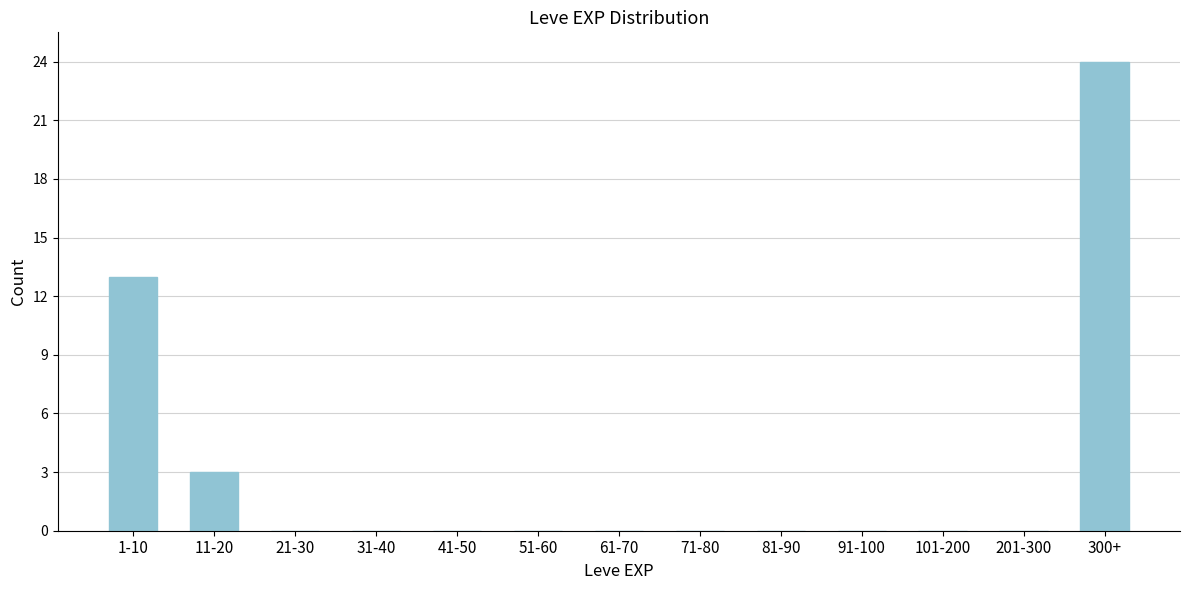

Reading left to right, list all the values displayed in this chart.

1-10=13	11-20=3	21-30=0	31-40=0	41-50=0	51-60=0	61-70=0	71-80=0	81-90=0	91-100=0	101-200=0	201-300=0	300+=24